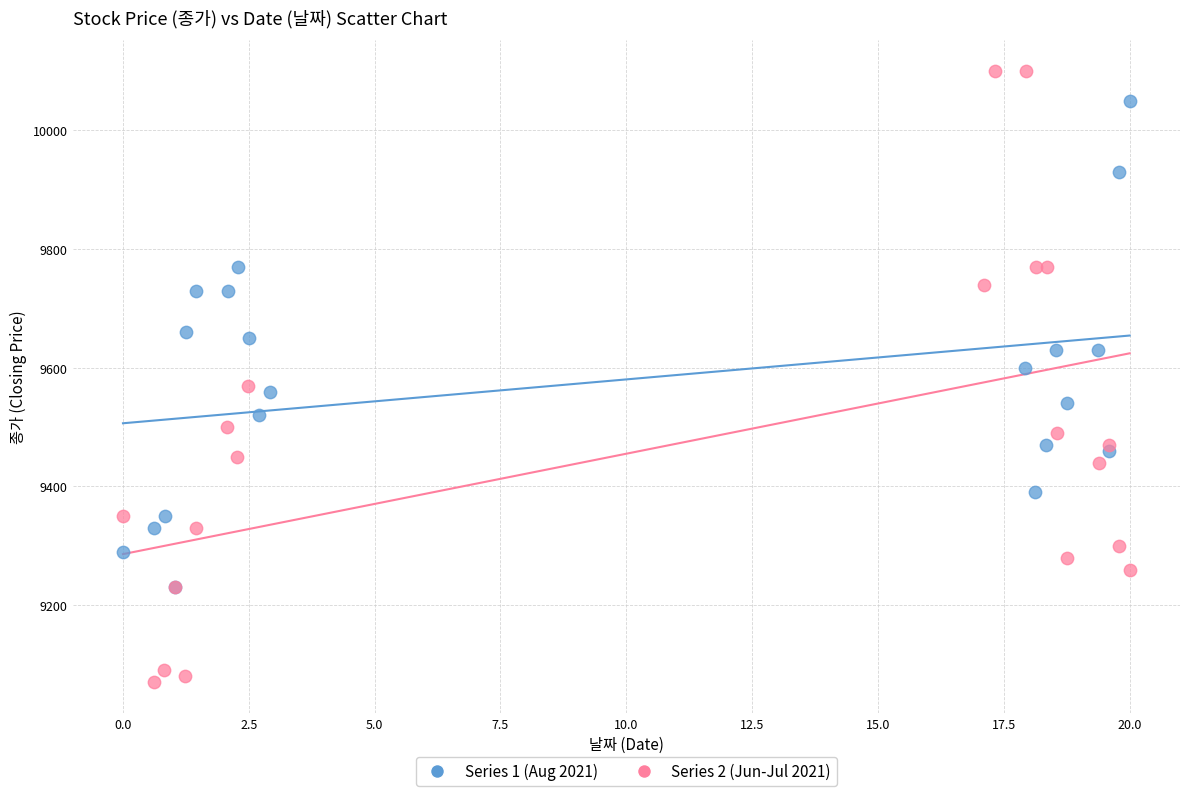

Which series contains the lowest Y value?

Series 2 (Jun-Jul 2021)